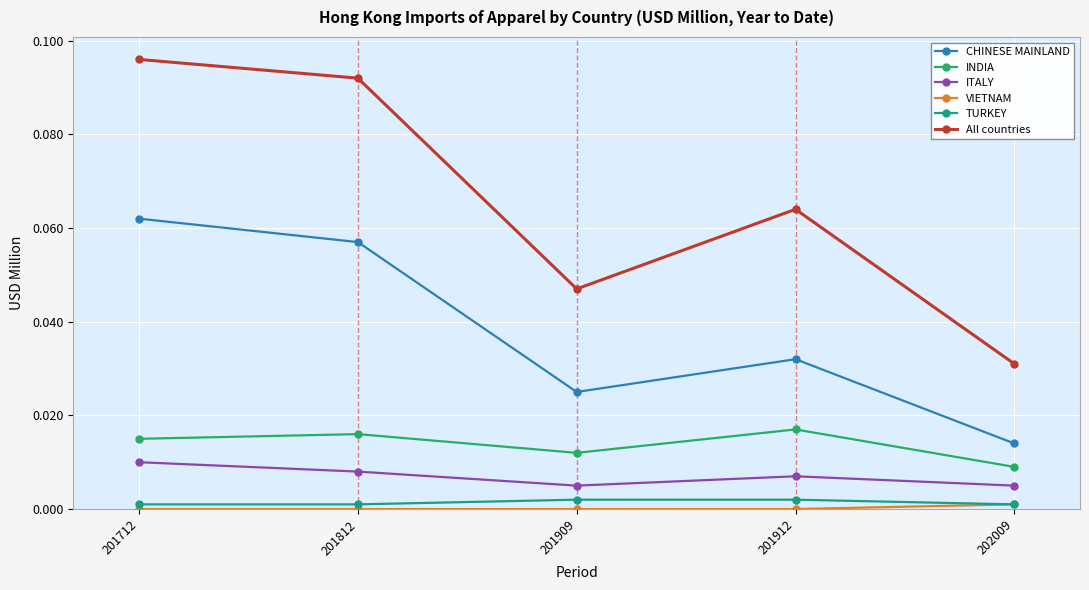

Does the chart display data point markers on the line(s)?

Yes